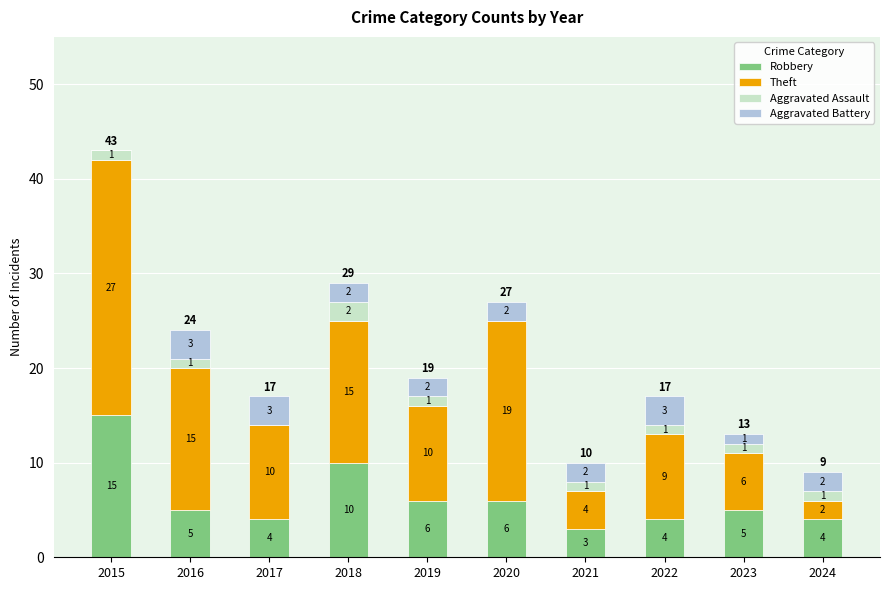

What are all the series names shown in the legend?

Robbery, Theft, Aggravated Assault, Aggravated Battery